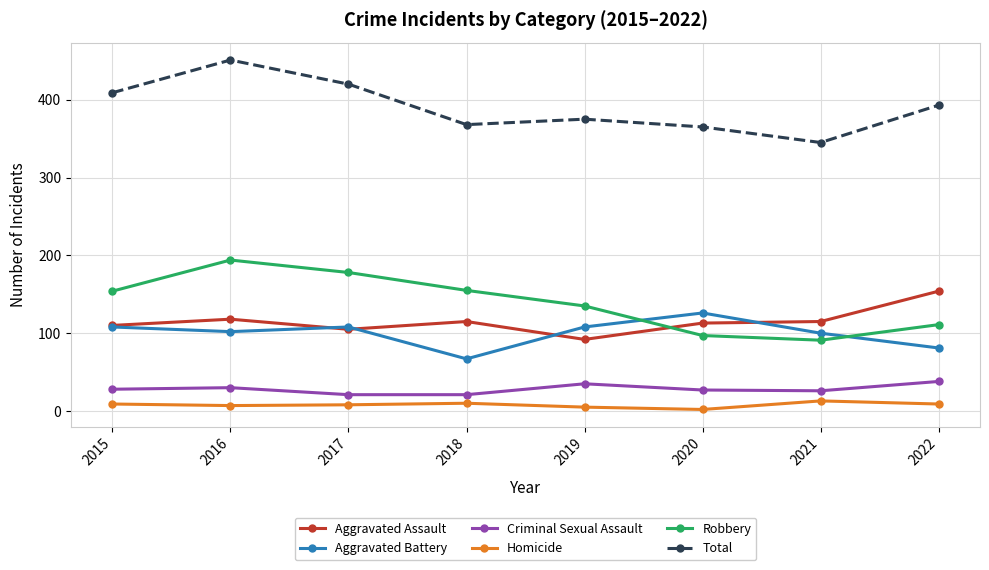

True or false: Criminal Sexual Assault has more than 2 interior local peaks.

False